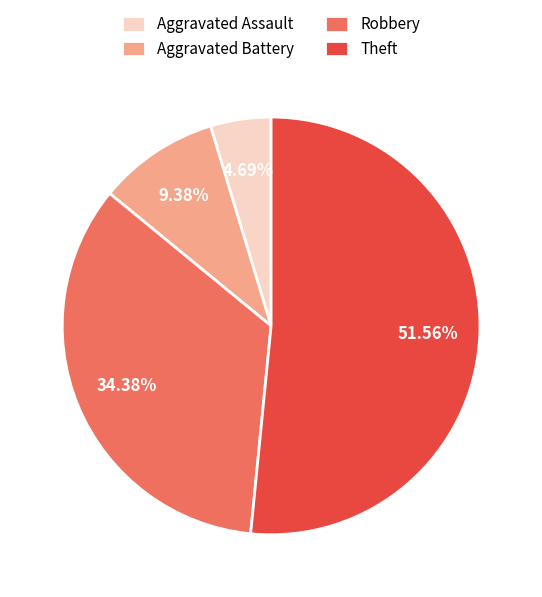

Does Theft represent more than half of the total?

Yes